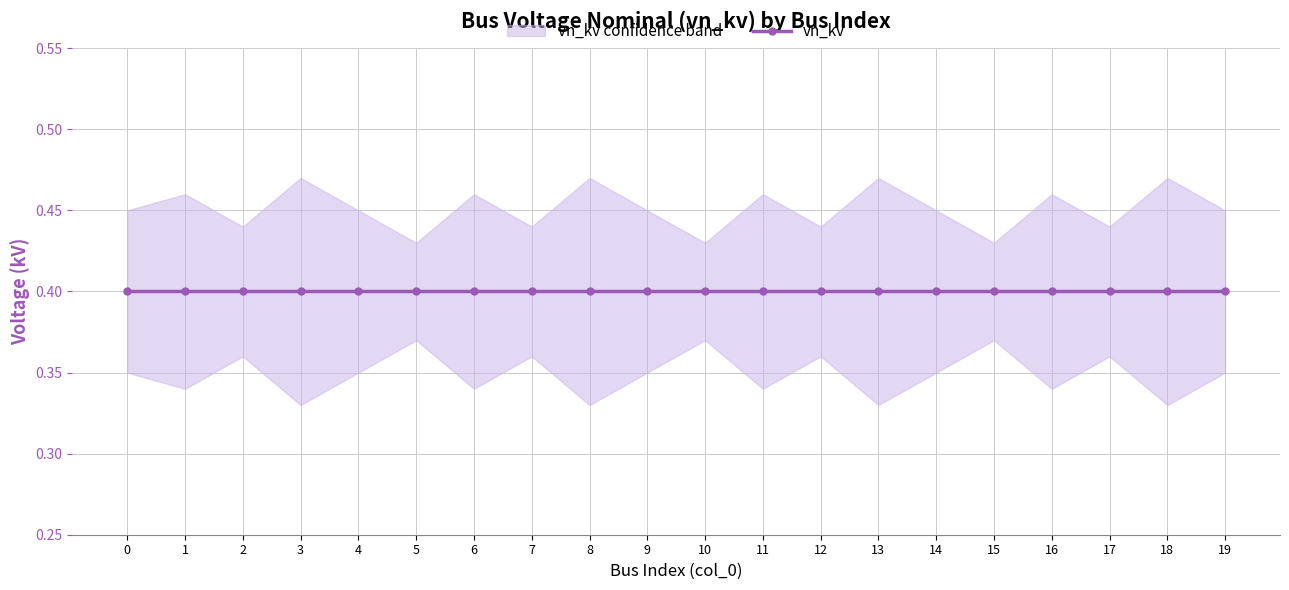

The vn_kv_lower series shows 0.3 at 11. True or false?

True